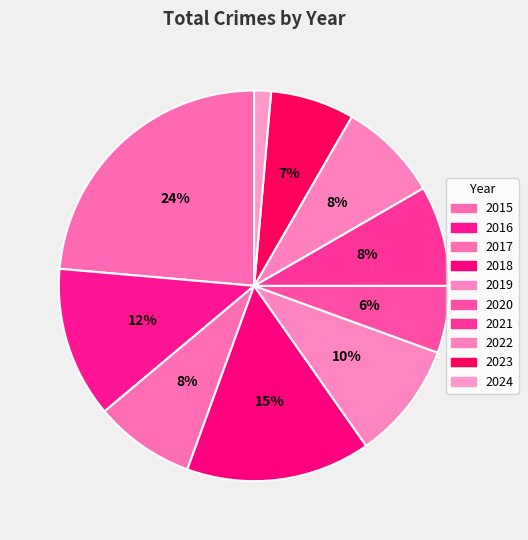

What percentage is the 2017 slice, to the nearest percent?

8%